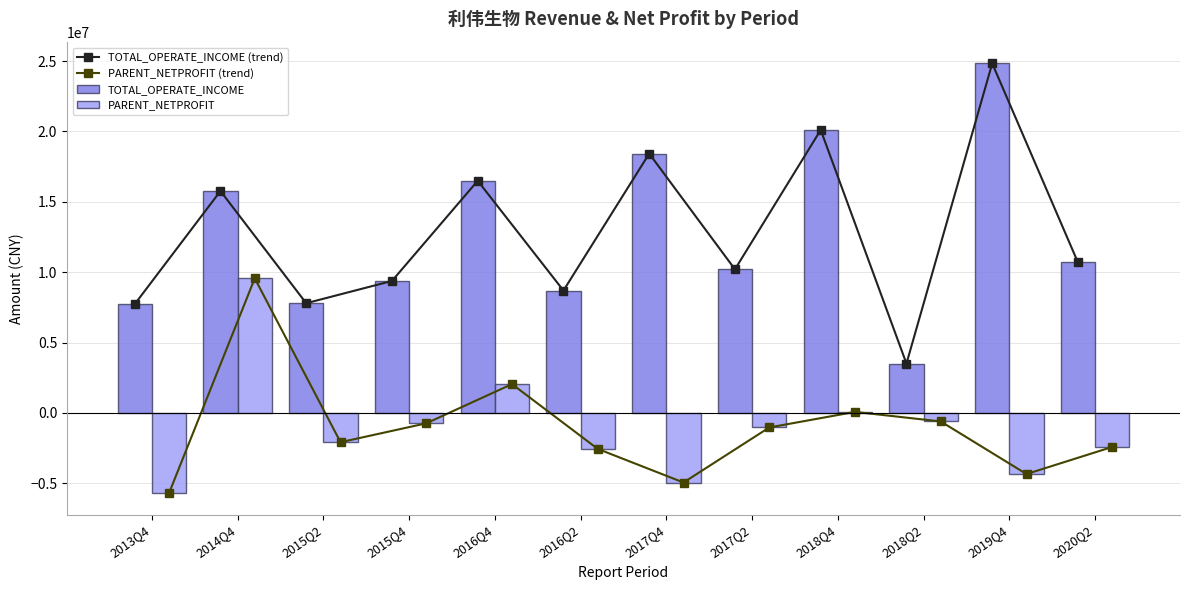

What is the maximum value shown in the chart?

24829479.2